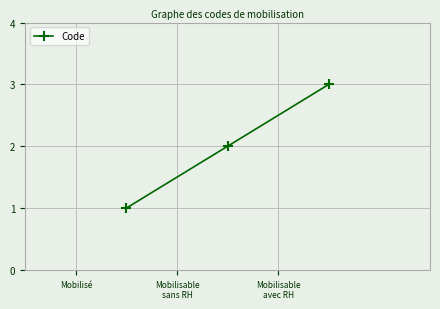

What is the sum of all values?

6